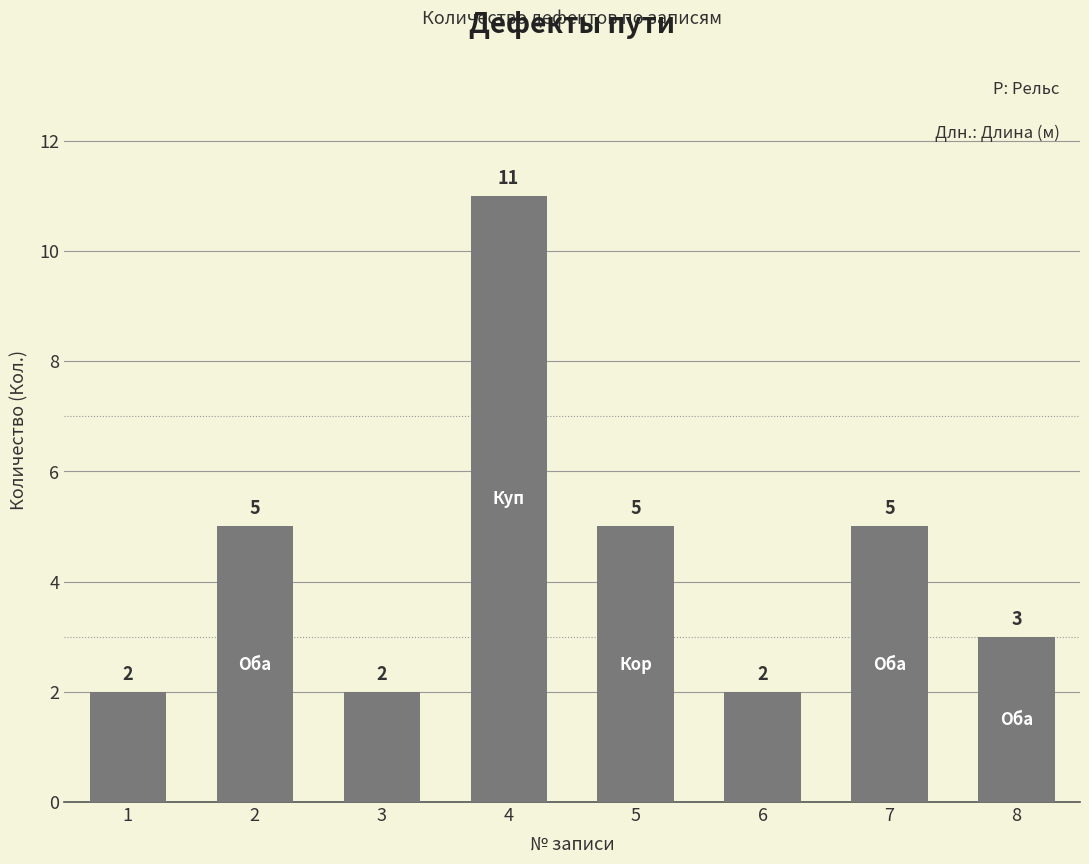

Is it true that the value at 7 is 2?

False